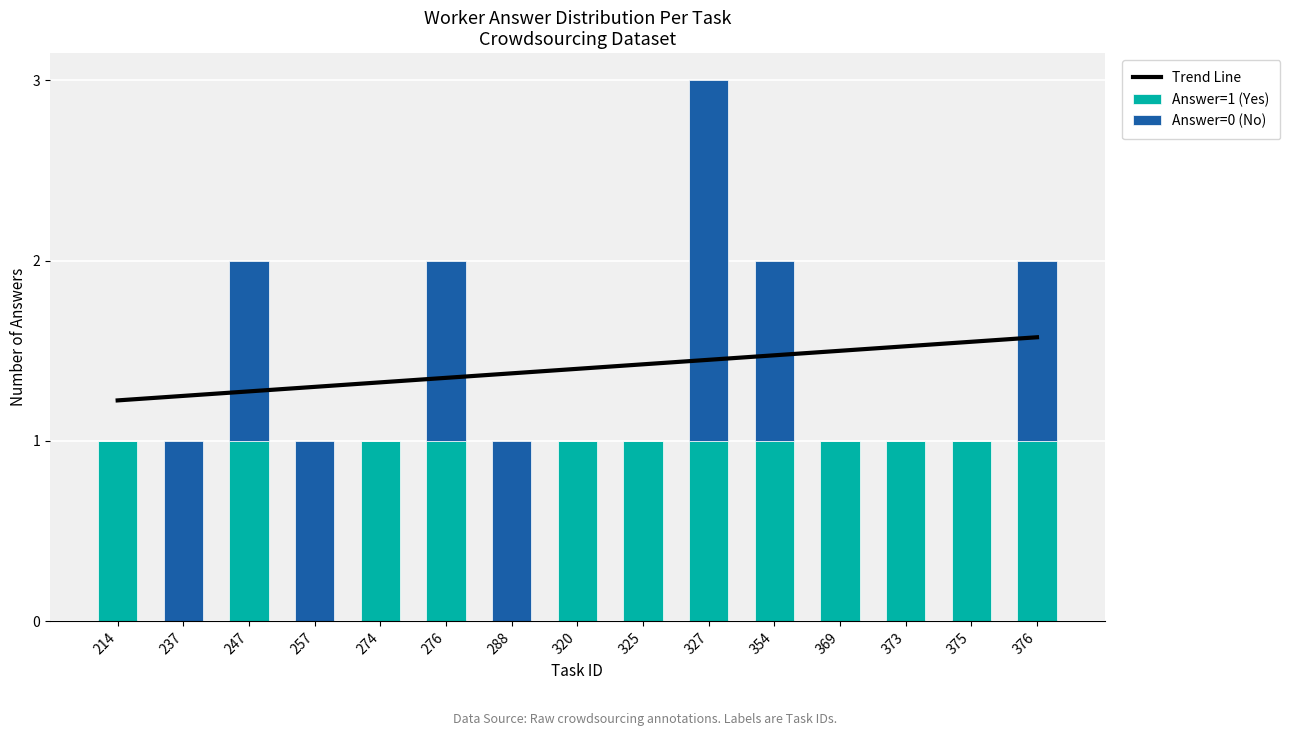

At which category does the chart reach its minimum across all series?

237